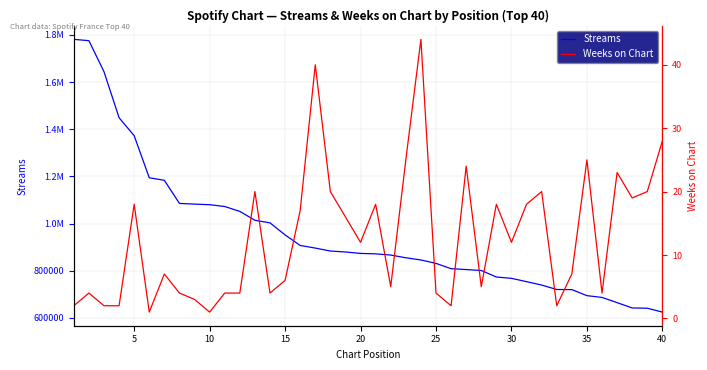

Is it true that Streams equals 1167606 at 20?

False